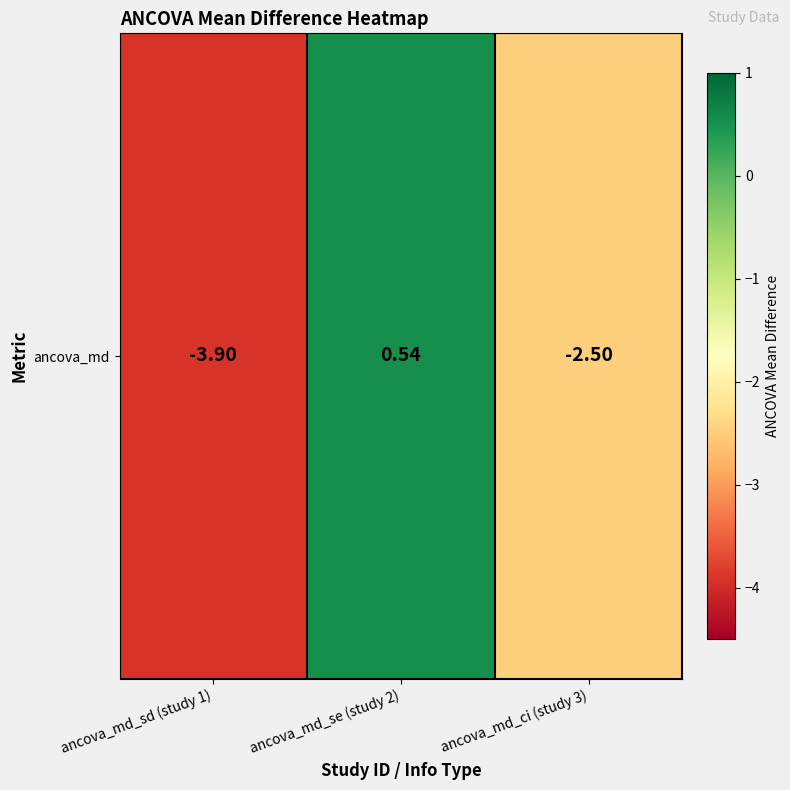

The chart shows a value of 0.5 at ancova_md_se (study 2). True or false?

True